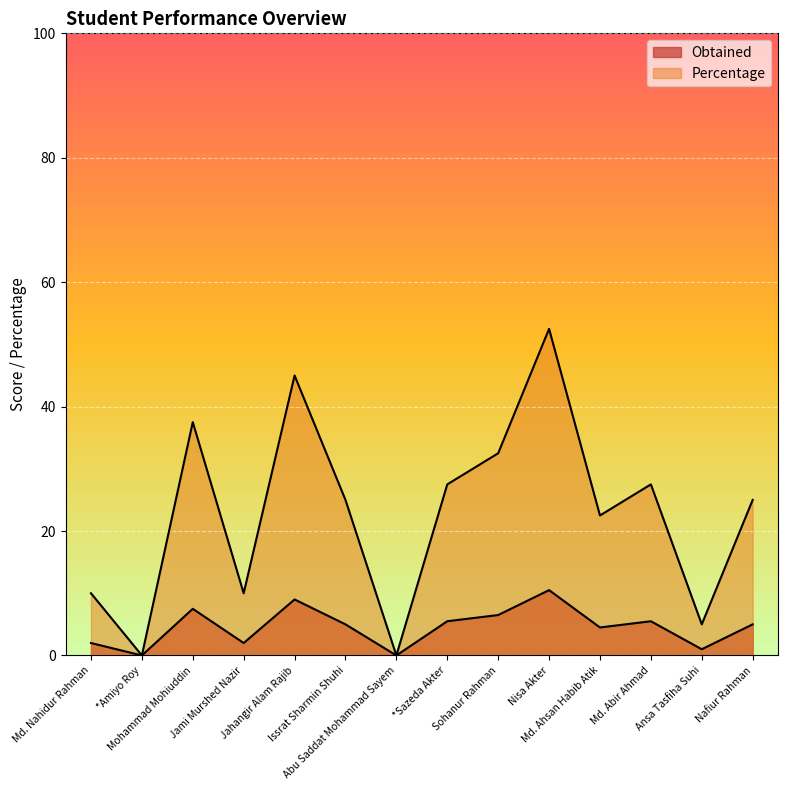

Where is the first local maximum for Obtained?

Mohammad Mohiuddin